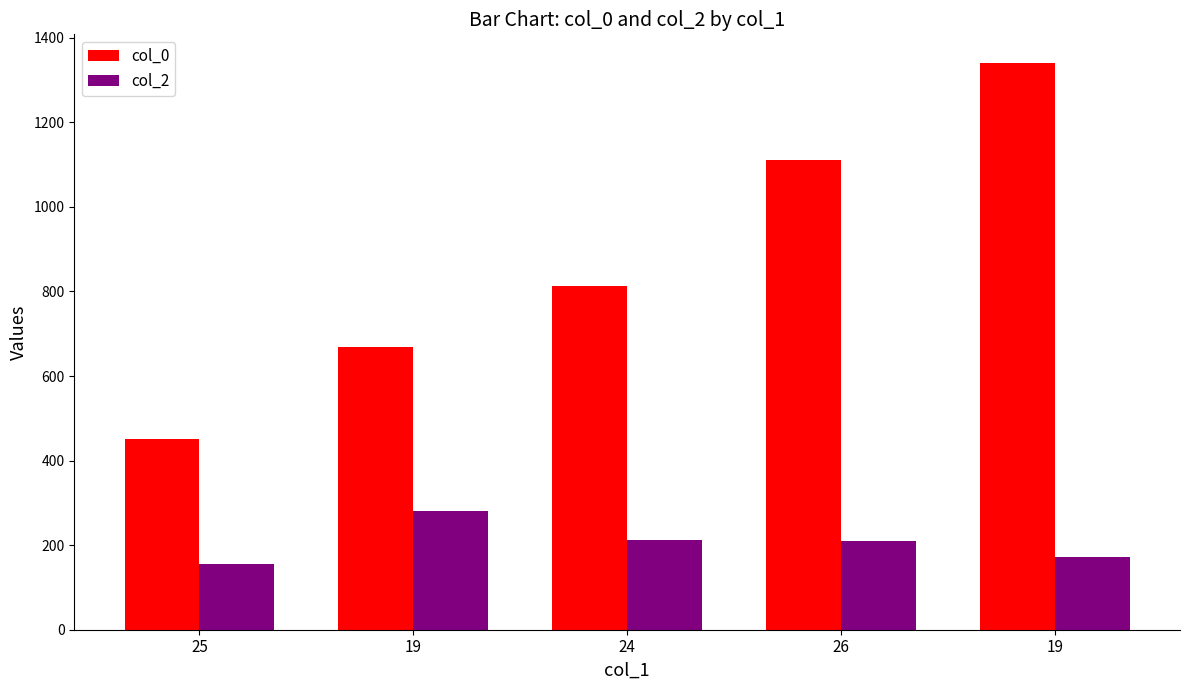

Does the chart contain stacked bars?

No